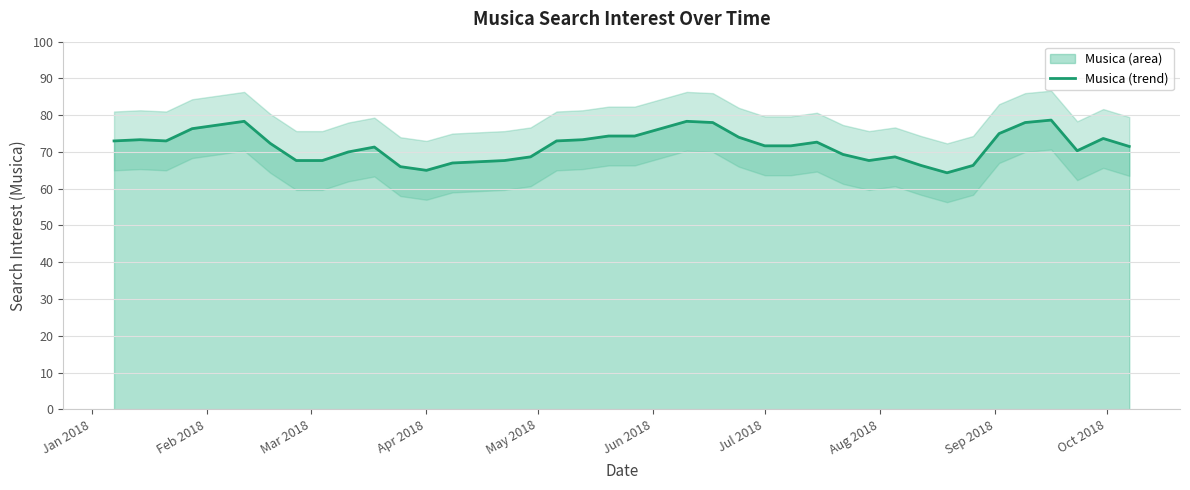

How many values are below 72?

20